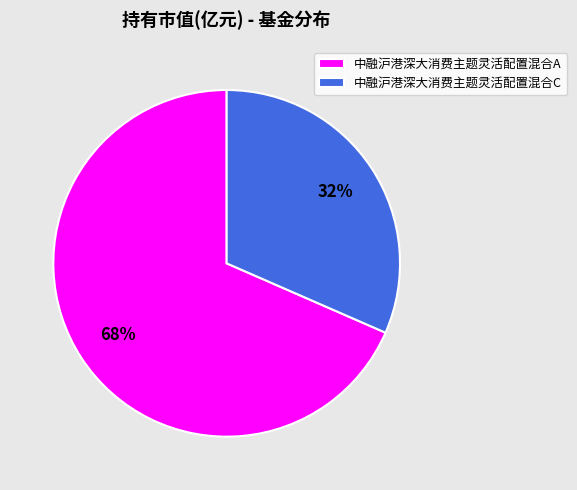

Does 中融沪港深大消费主题灵活配置混合C represent more than half of the total?

No